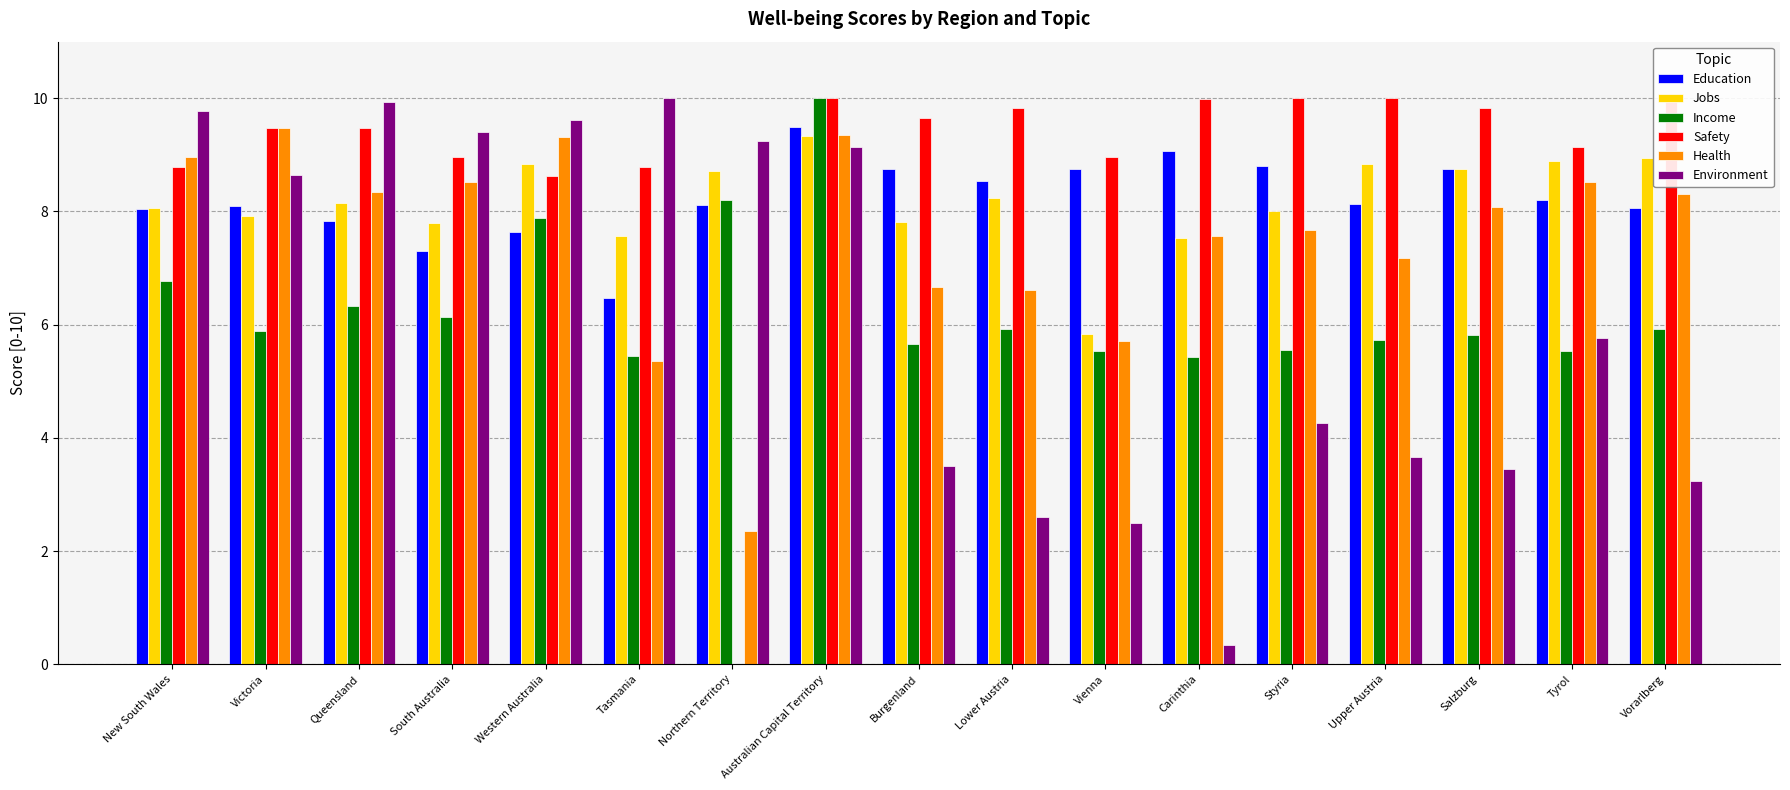

What is the sum of all Income values?

107.7